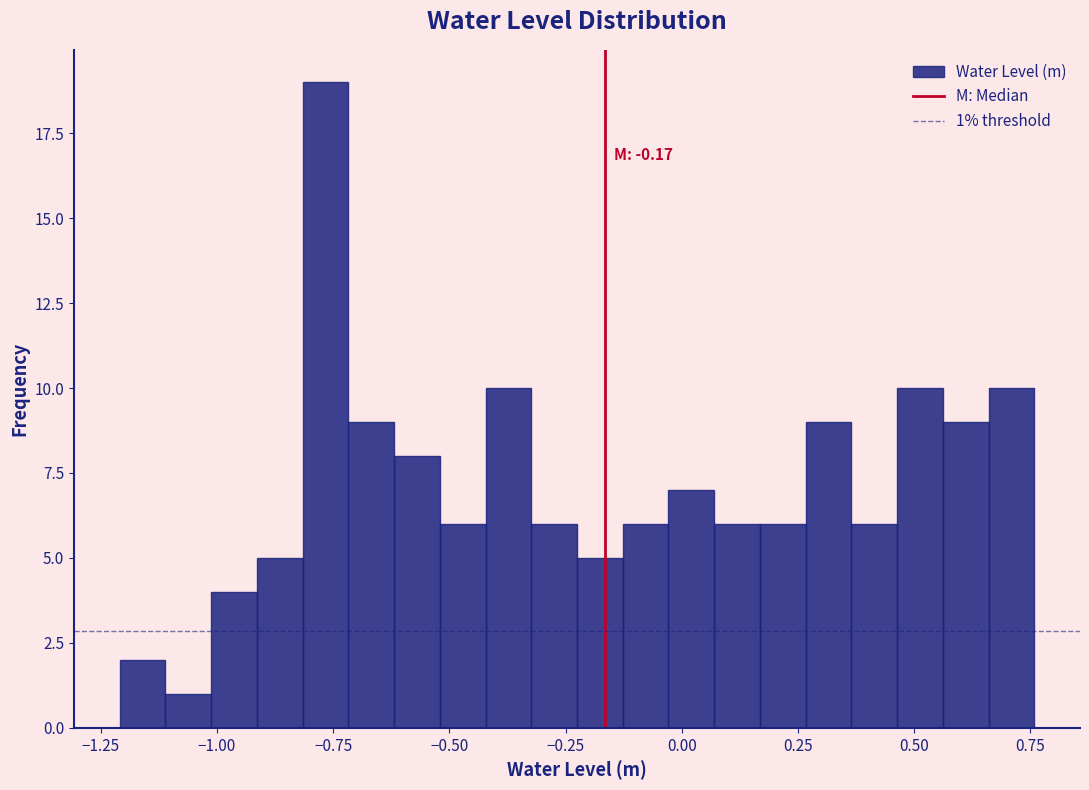

Read against the x-axis, roughly where is the centre of the tallest bar?

-0.75